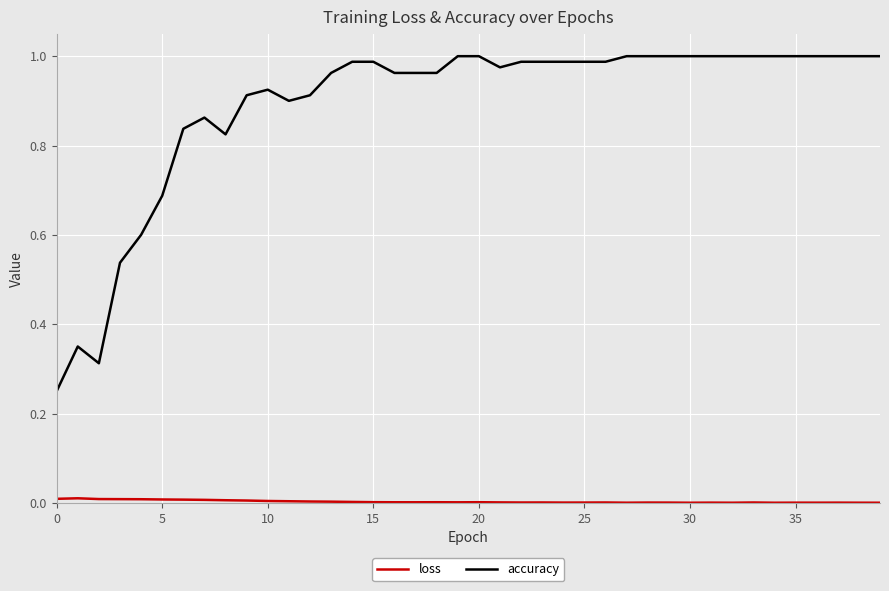

Which series has the widest spread of values?

accuracy